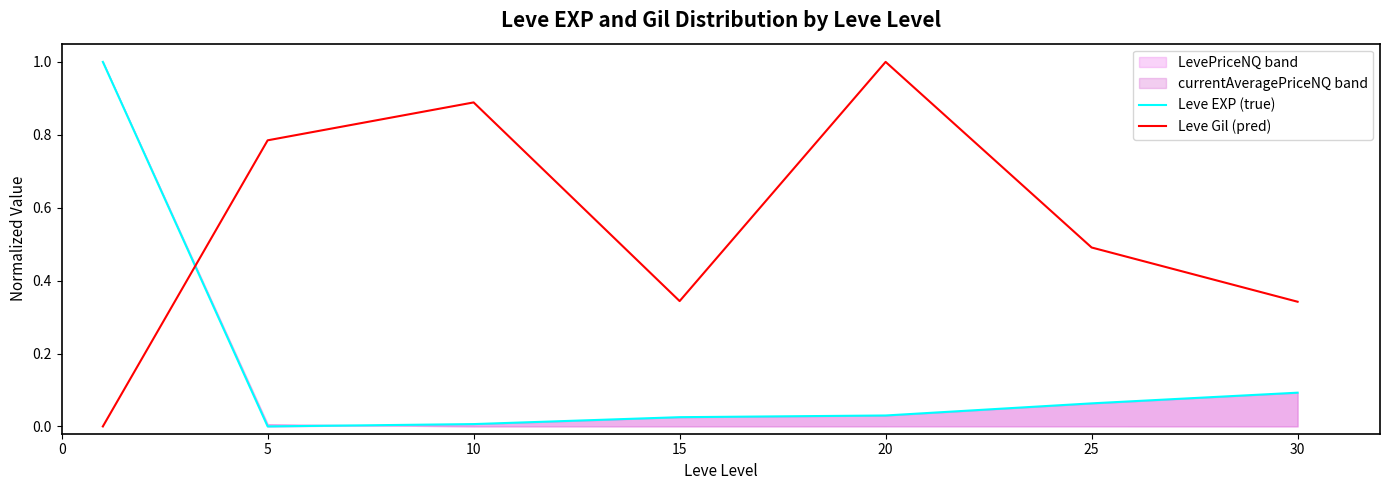

What is the value of the Leve EXP (true) point at the 7th from the left?

0.1